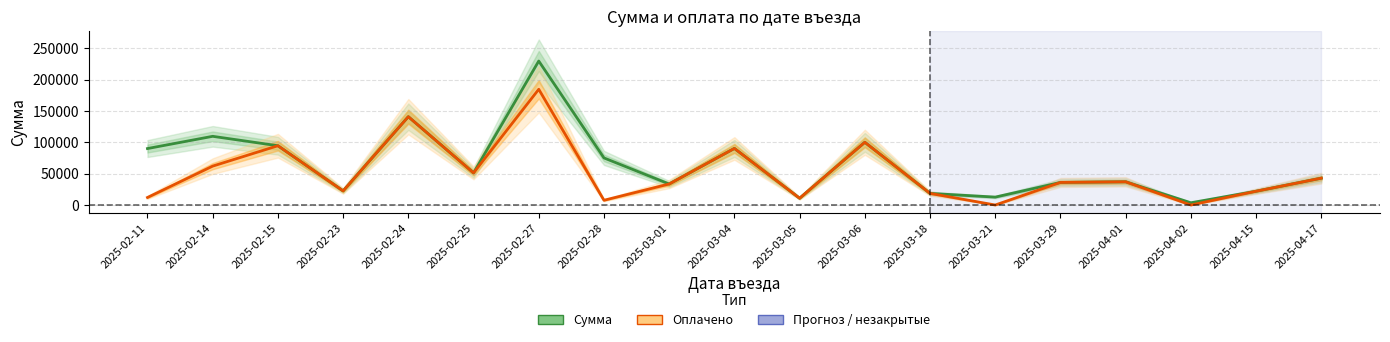

What is the average value of the Сумма series?

64215